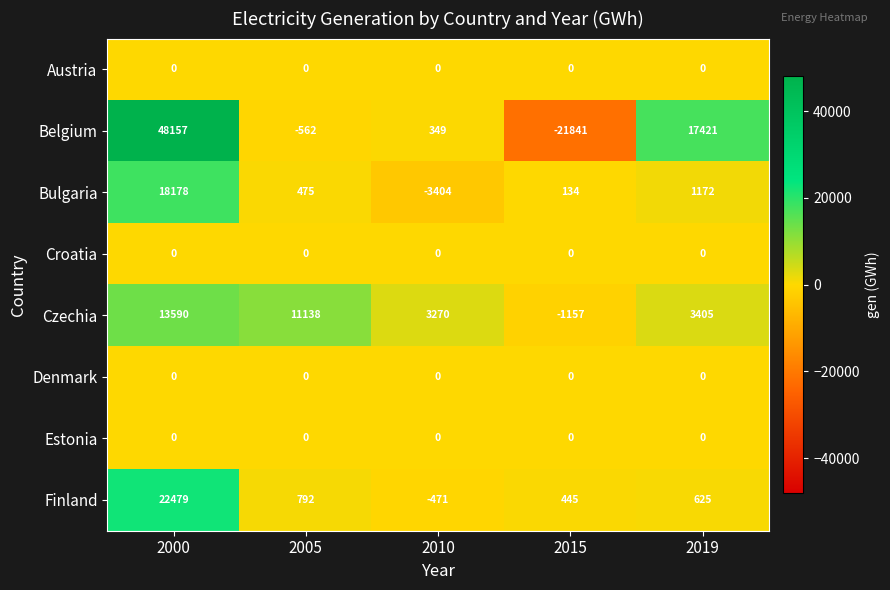

The Czechia series shows 15397 at 2005. True or false?

False